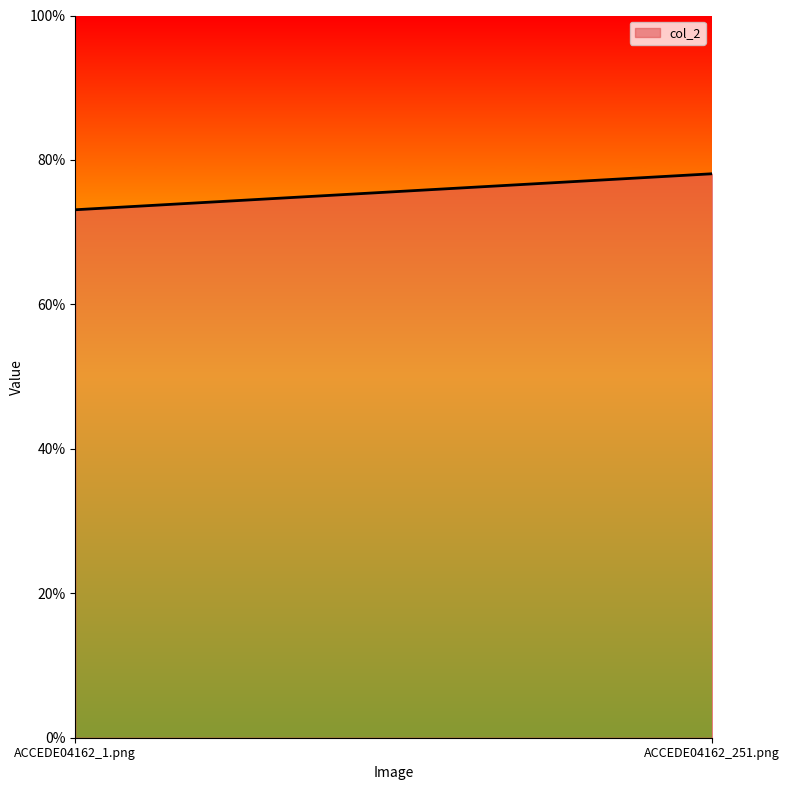

Rank the categories by value from highest to lowest.

ACCEDE04162_251.png, ACCEDE04162_1.png